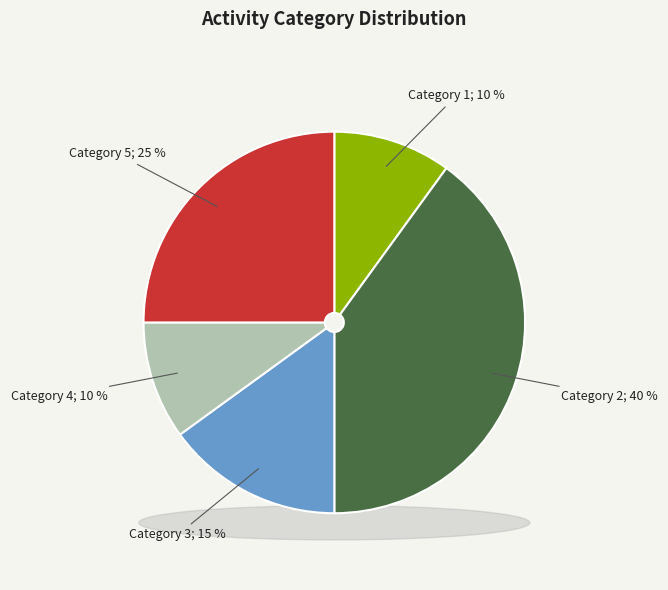

How many segments does this pie chart have?

4